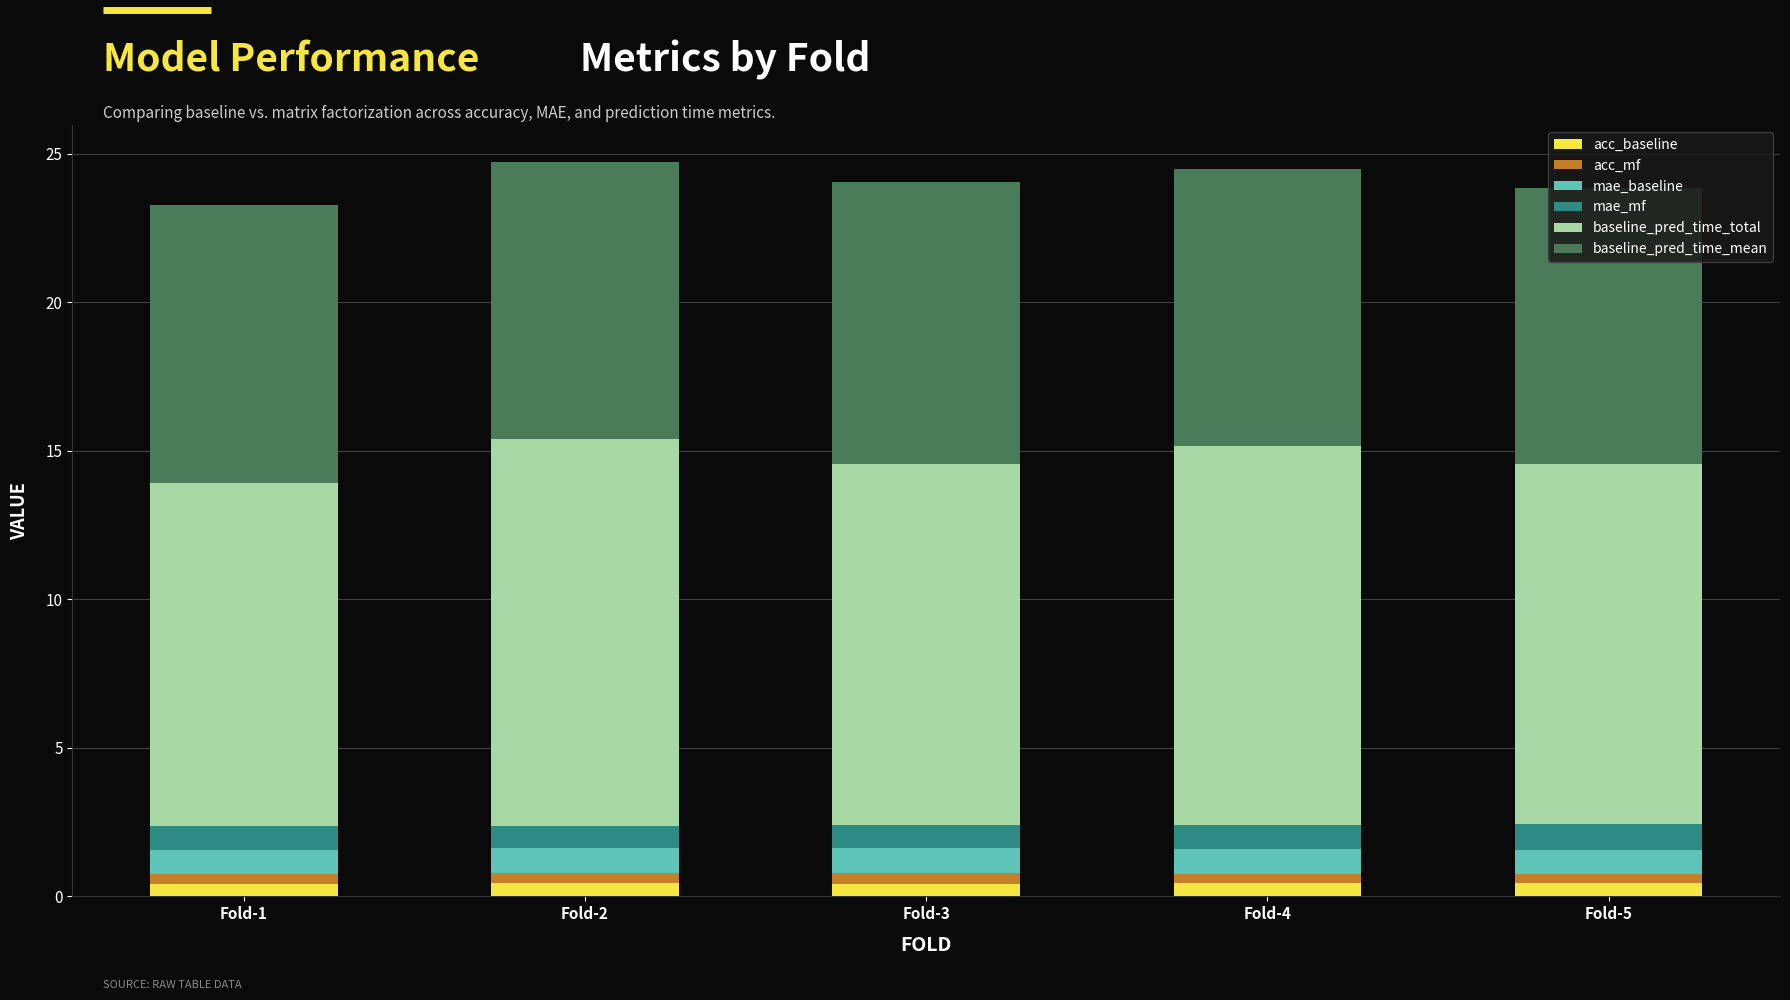

What is the sum of all acc_baseline values?

2.2